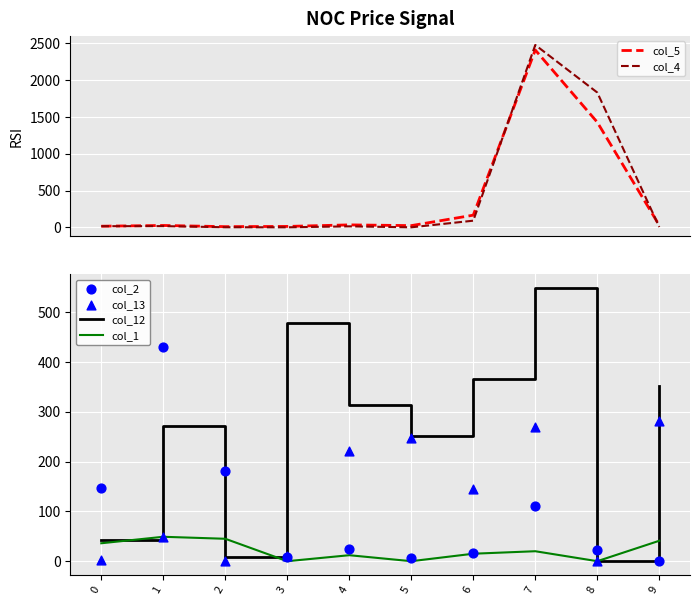

At which category is the sum across all series the highest?

7